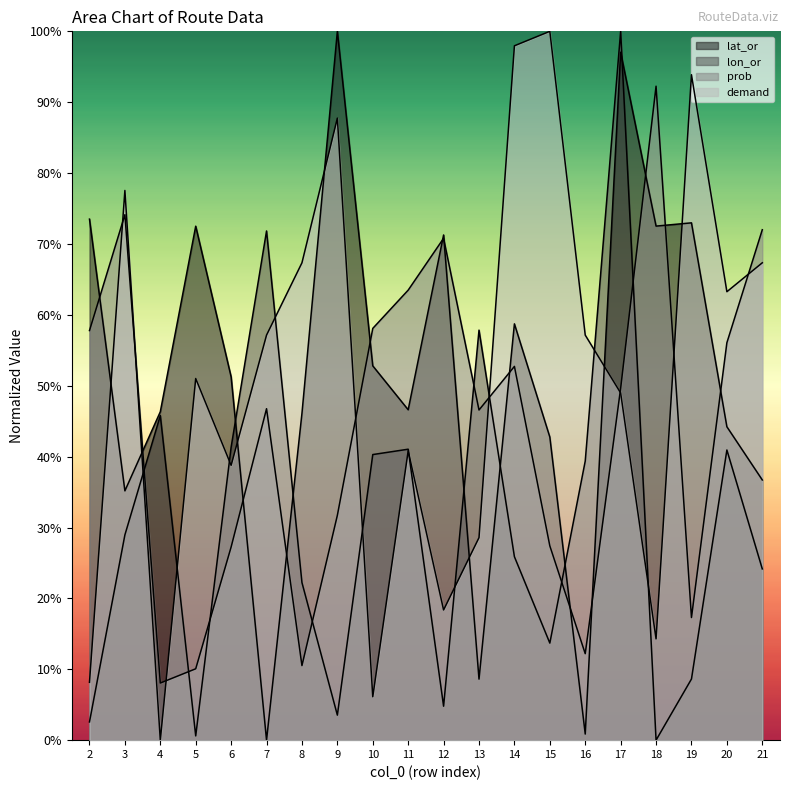

What is the difference between the demand values at 18 and 21?

53.1